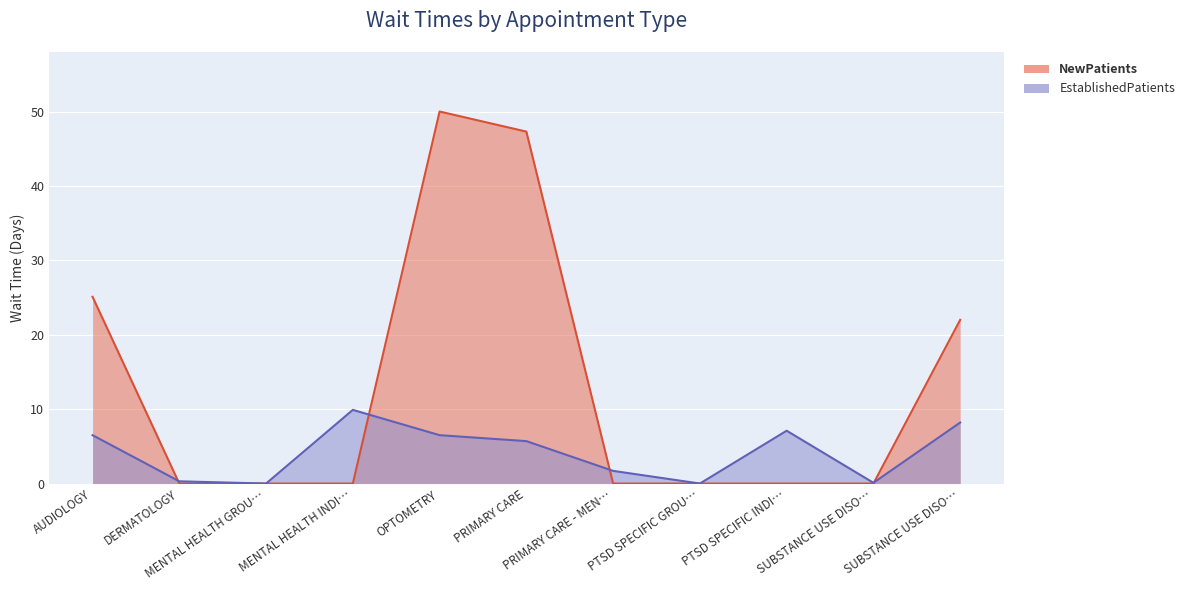

What is the label of the 2nd point from the right?

SUBSTANCE USE DISO…